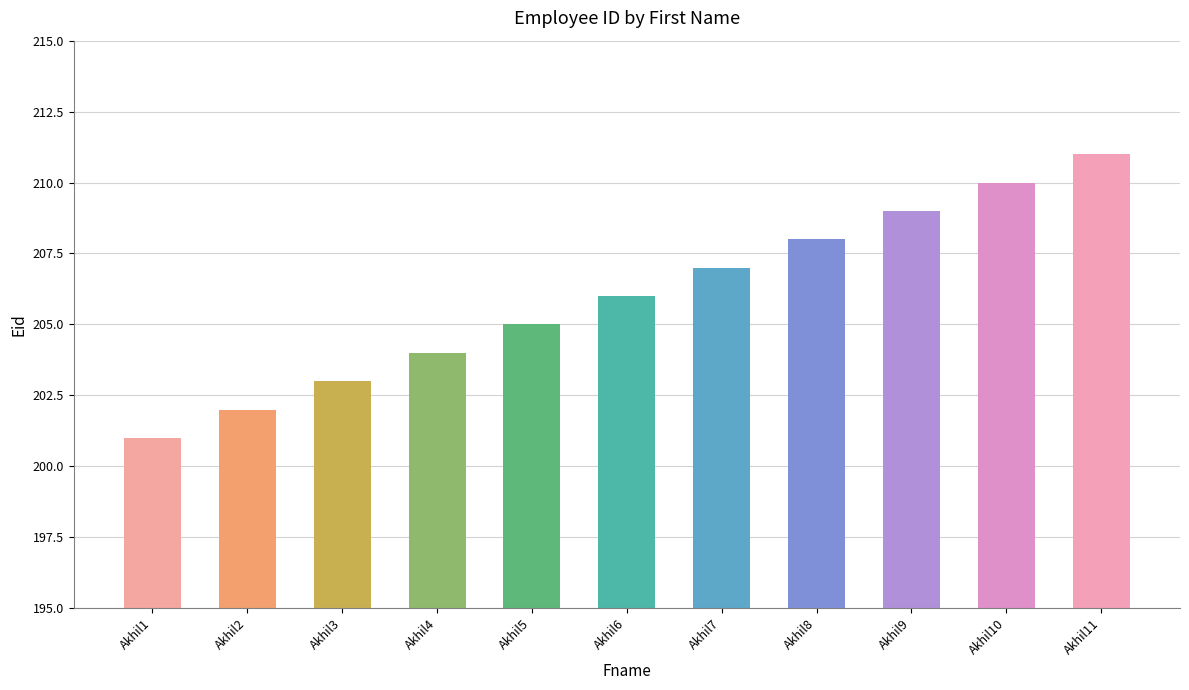

Does the chart contain any negative values?

No